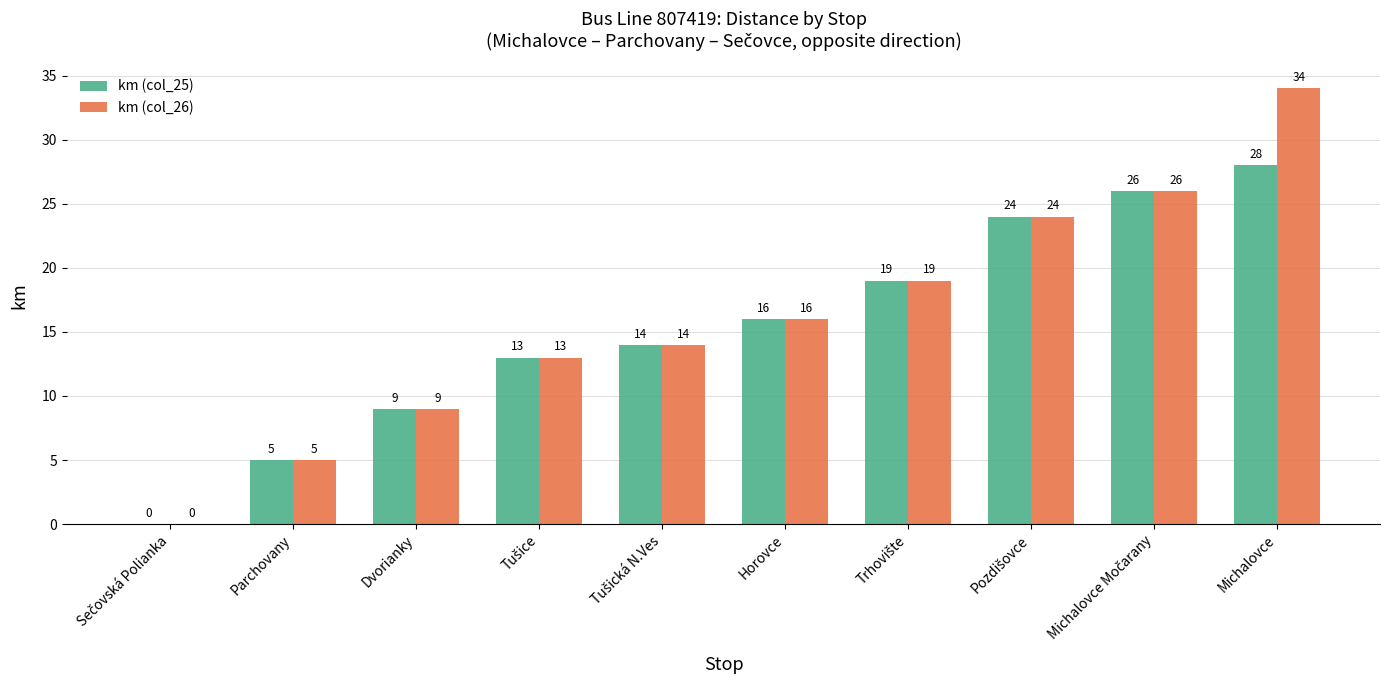

Which category has the highest value across all series?

Michalovce